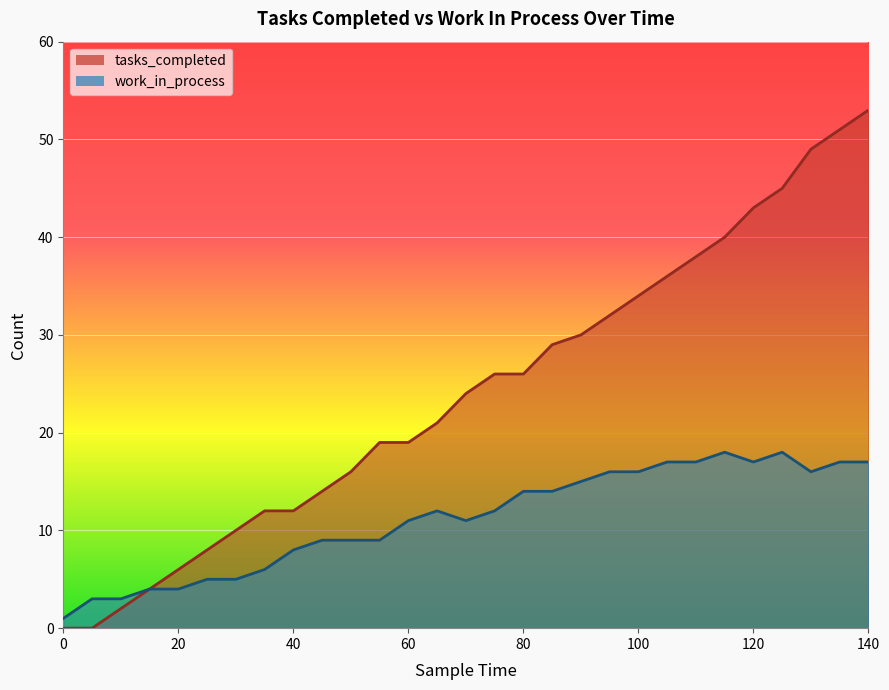

What is the sum of the tasks_completed values at 0 and 120?

43